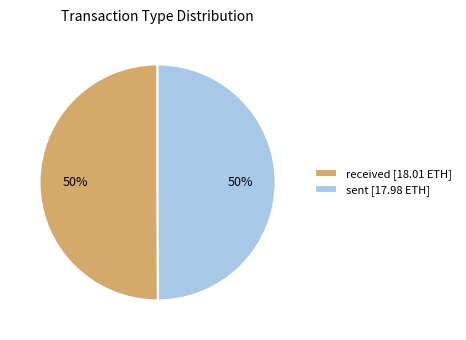

Approximately how many times larger is the value at sent [17.98 ETH] compared to received [18.01 ETH]?

1.0